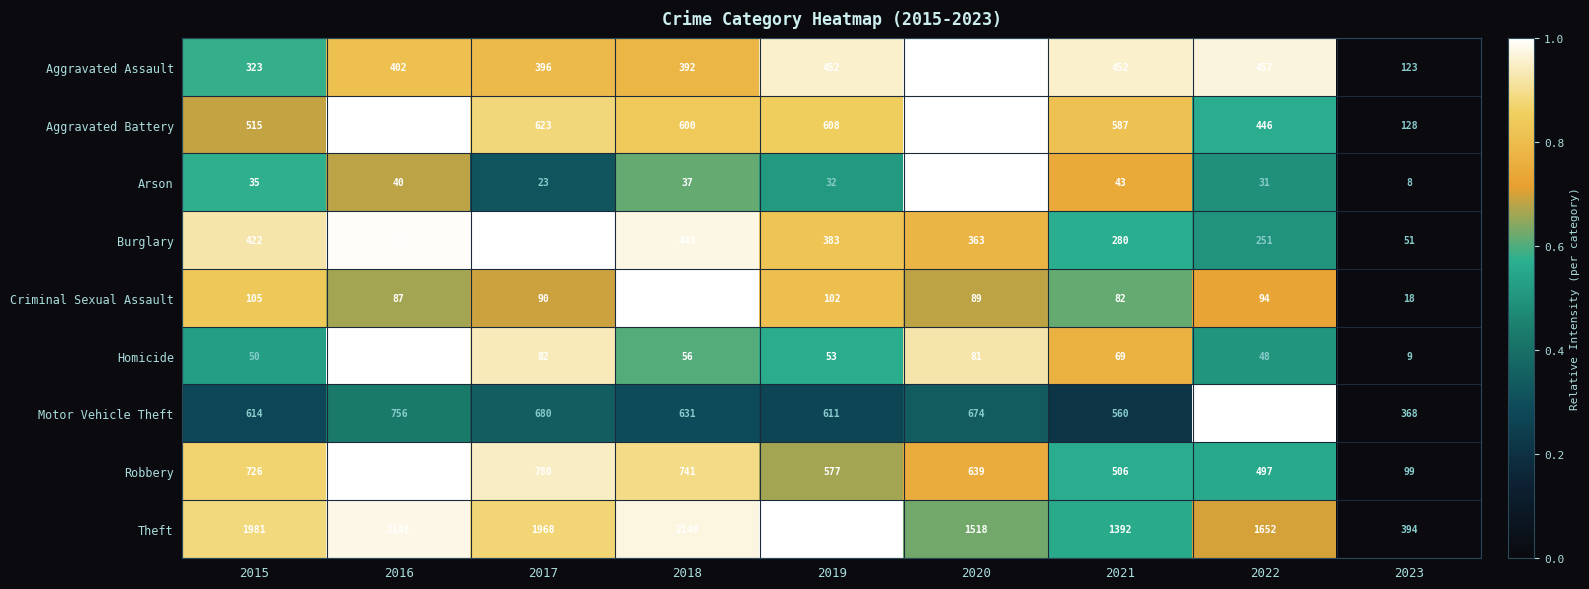

The value of Arson at 2019 is 18. True or false?

False